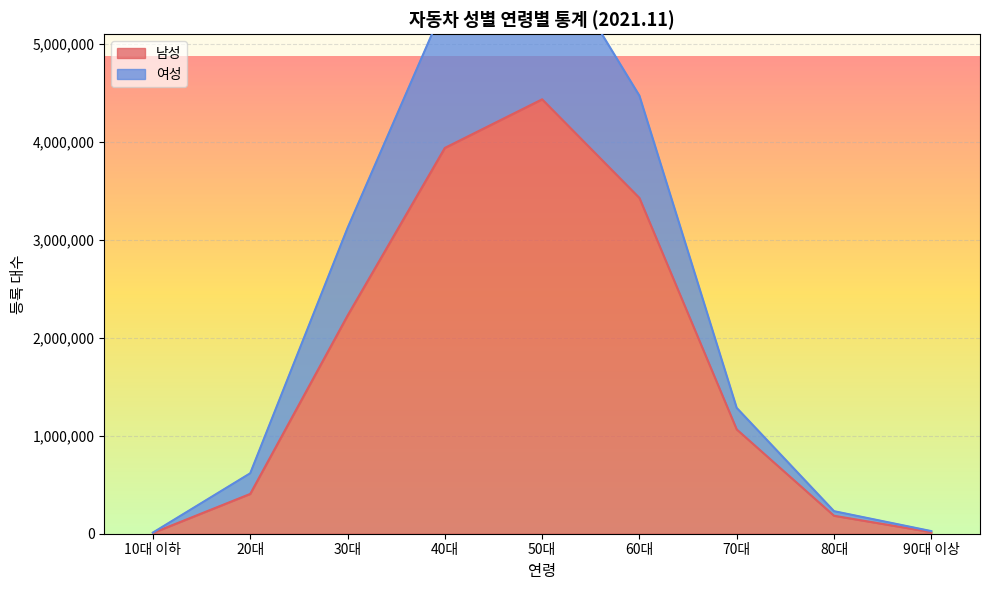

At which label does 남성 reach its peak?

50대